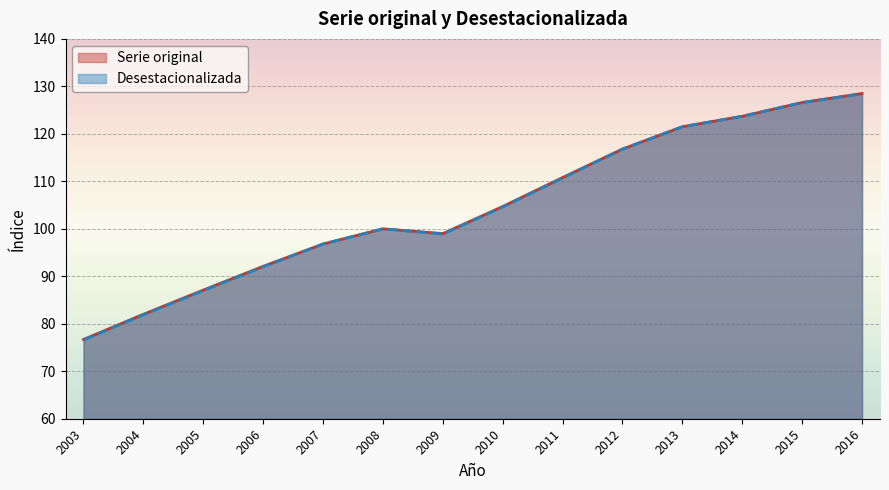

What is the greatest value displayed?

128.5